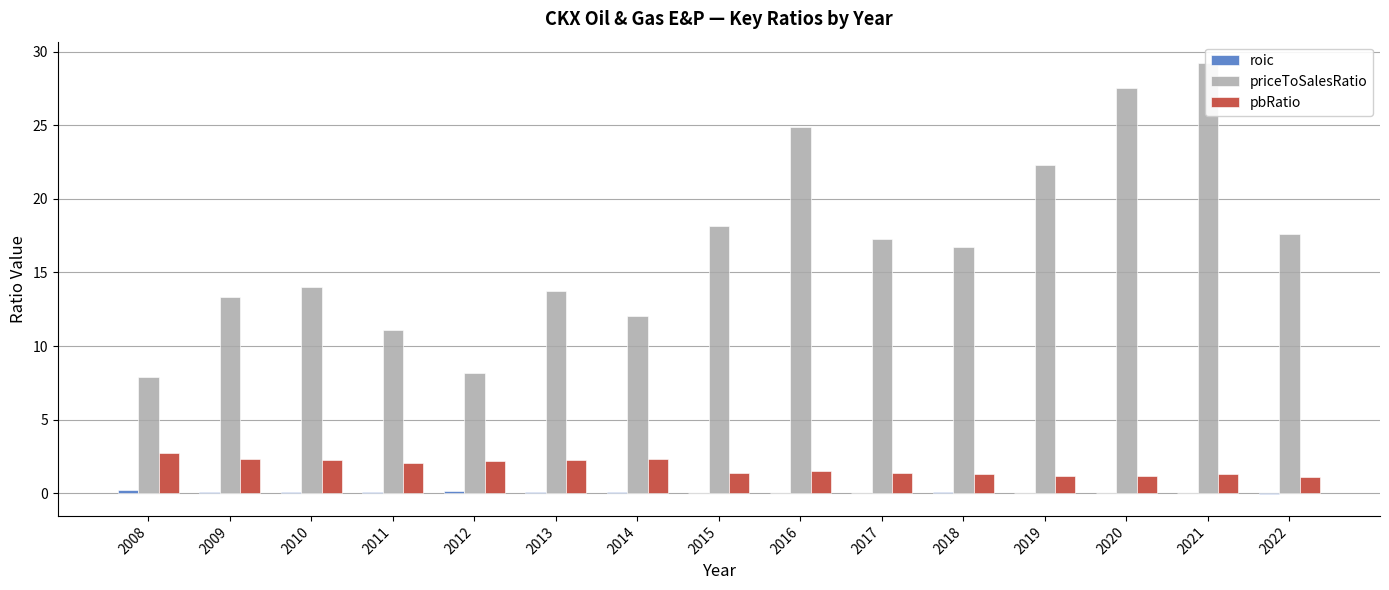

What is the minimum value shown in the chart?

-0.1